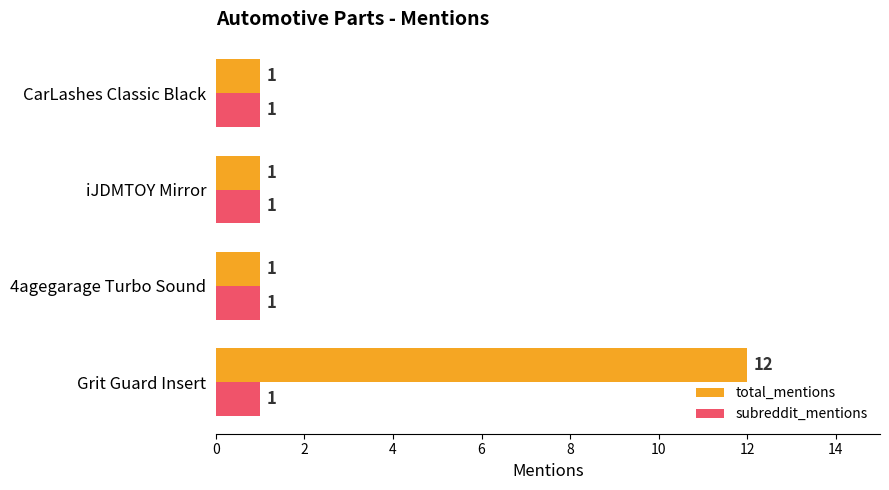

Is it true that total_mentions equals 0 at iJDMTOY Mirror?

False